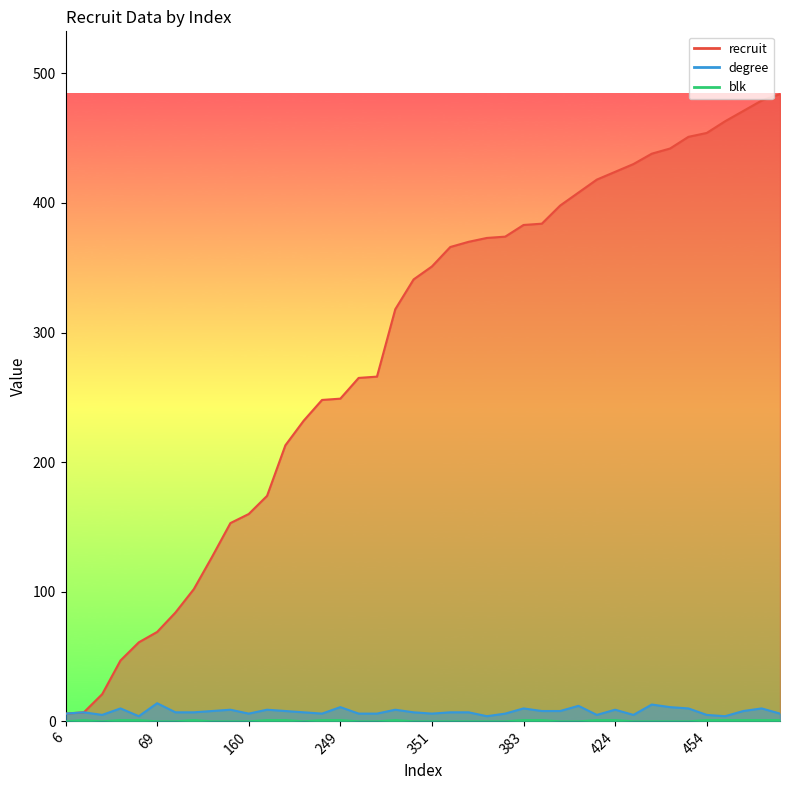

Between 47 and 160, which is larger?

160